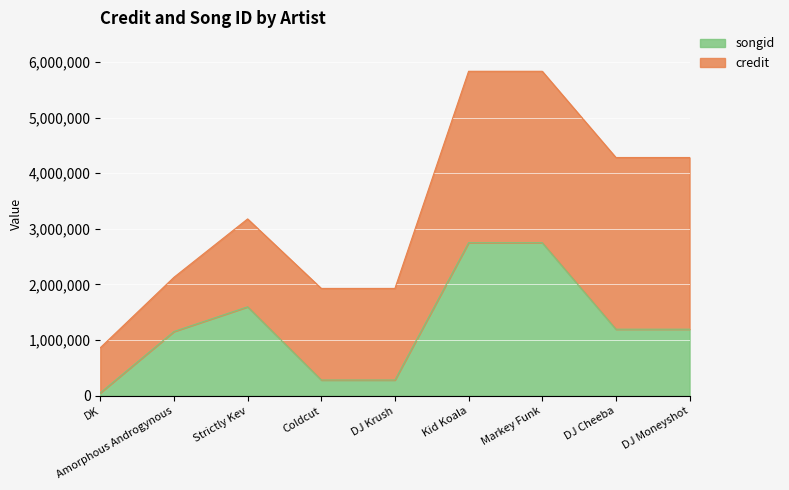

Reading left to right, extract all data points from this chart.

53838	1155717	1598980	283990	283990	2750557	2750557	1196780	1196780